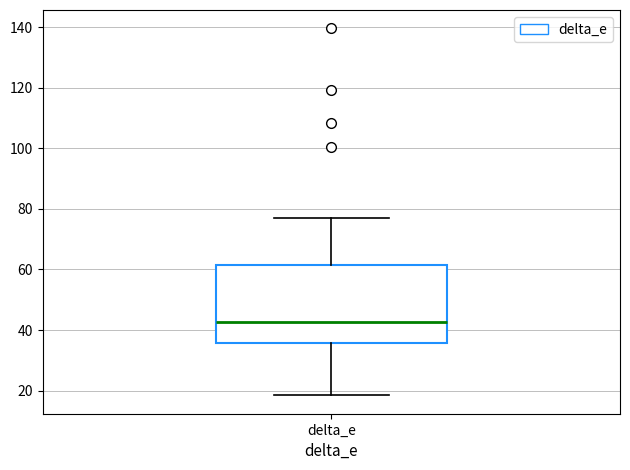

Where does the lower whisker of the box for delta_e end on the y-axis? The values are not printed on the chart, so give them approximately, as read against the axis.

18